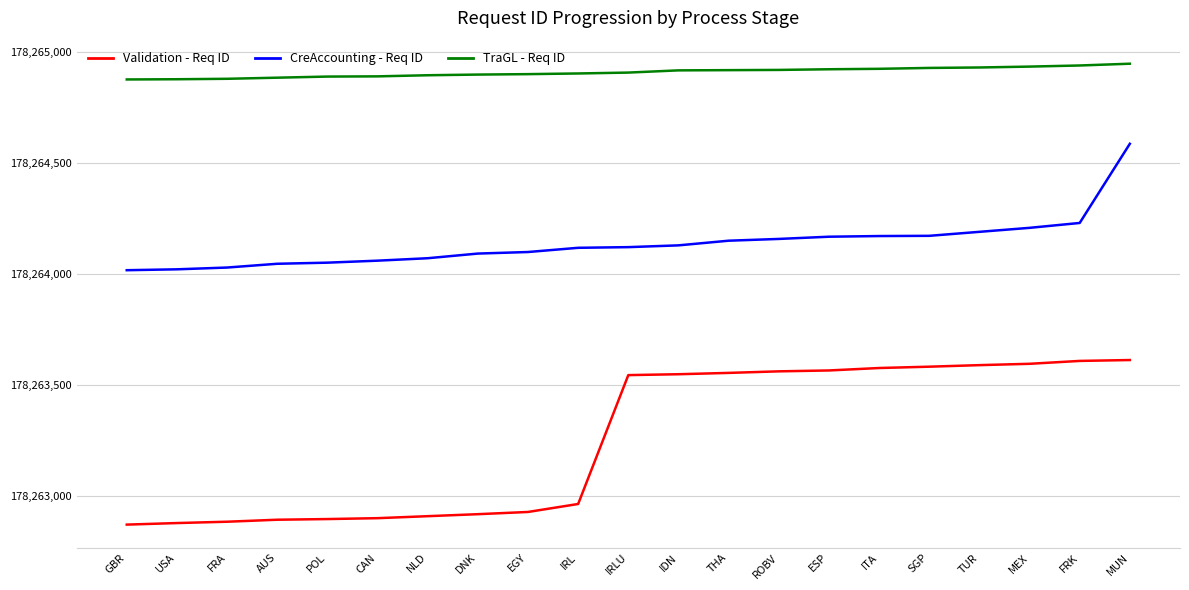

The TraGL - Req ID series shows 178264896 at NLD. True or false?

True